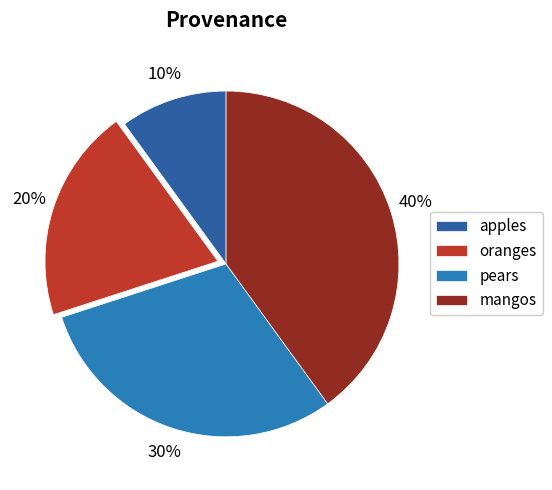

True or false: apples accounts for 10% of the total.

True